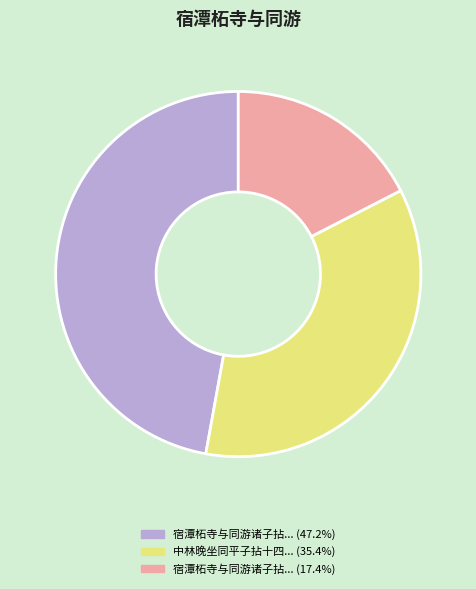

Is there a majority slice in this chart?

No